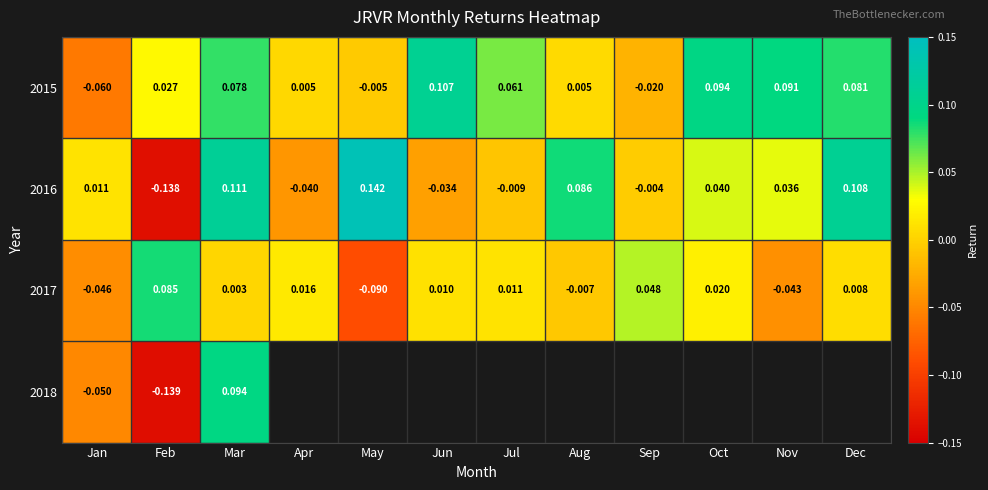

Is the value of 2015 at May greater than the value of 2017 at Jun?

No